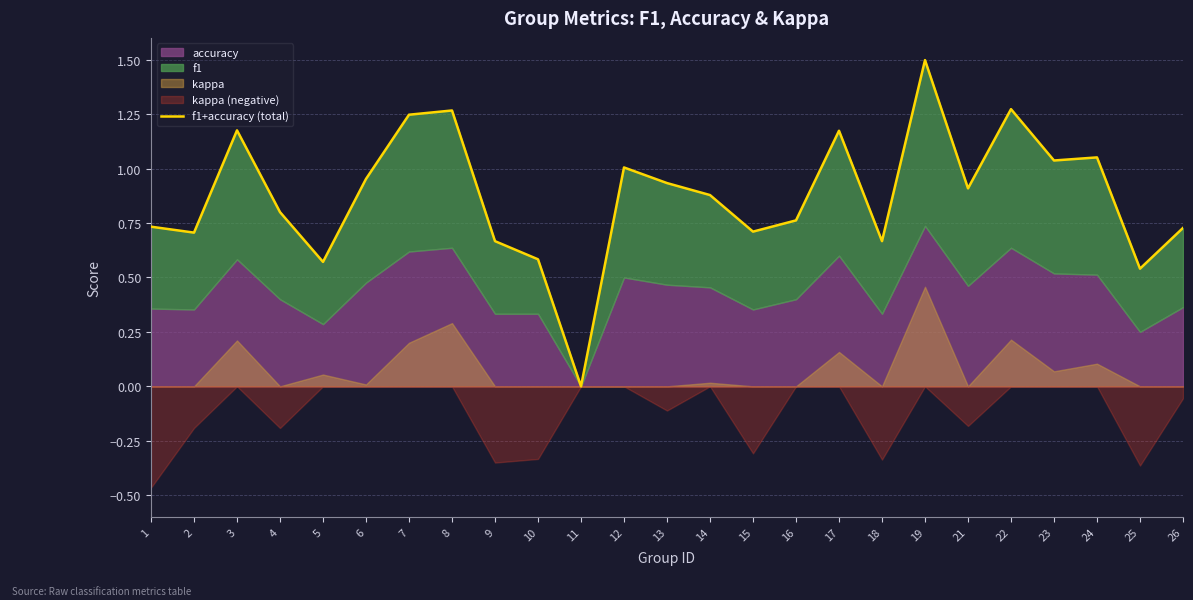

How many points are lower than both their immediate neighbors (excluding endpoints)?

8